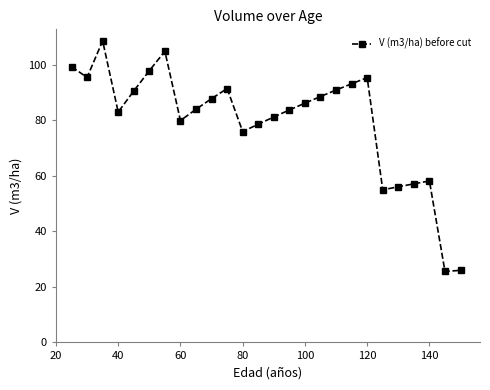

True or false: the data has more than 1 interior local peaks.

True